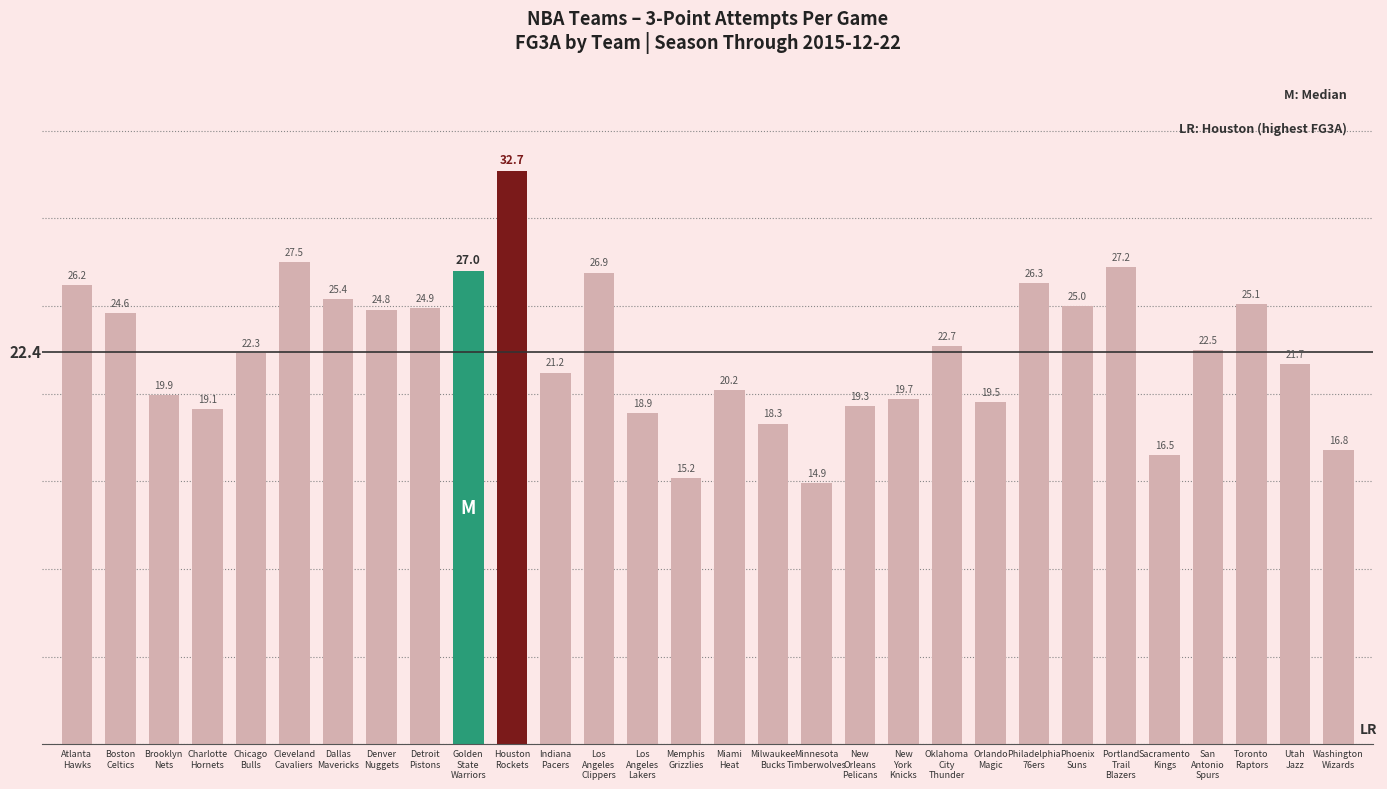

Approximately how many times larger is the value at Oklahoma
City
Thunder compared to Chicago
Bulls?

1.0